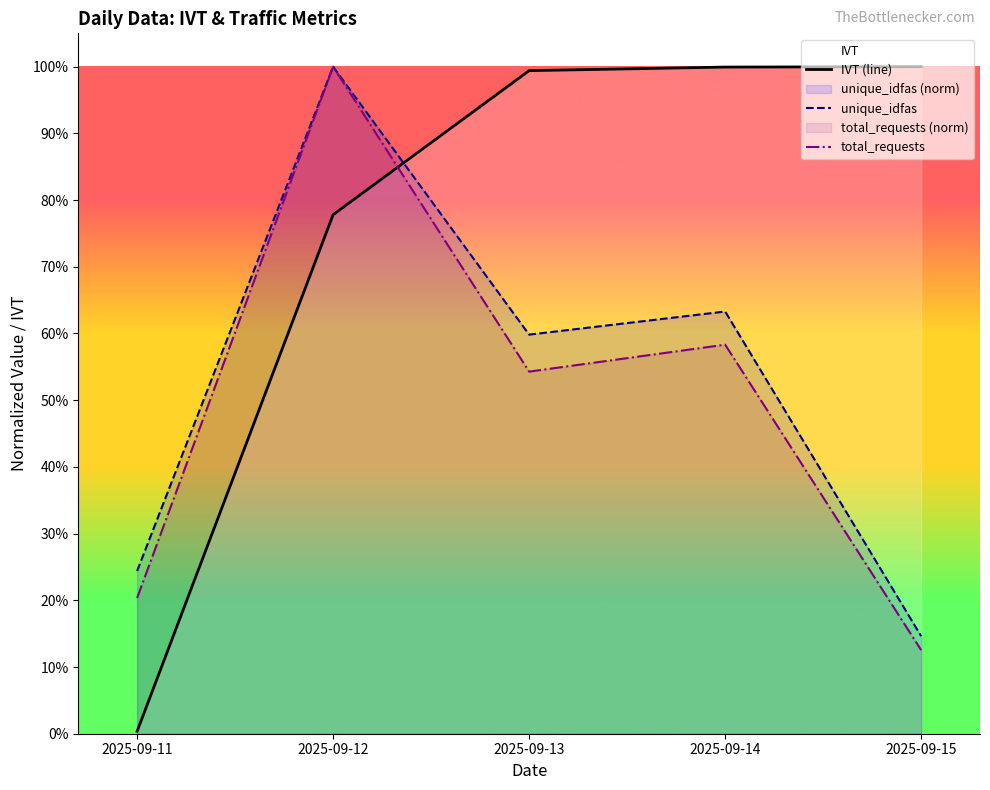

Does the chart have visible grid lines?

No